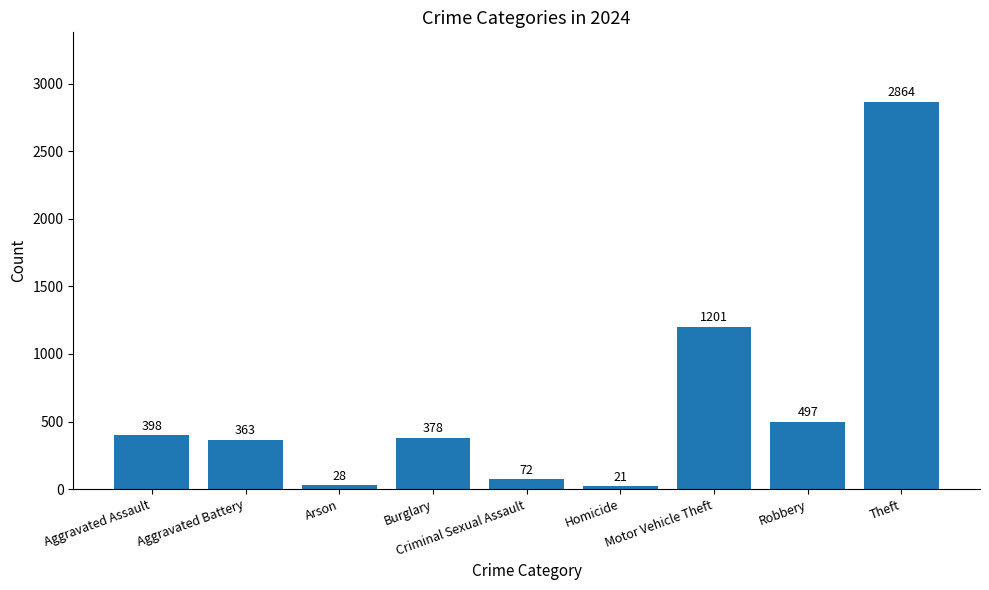

How many data points does each series have?

9